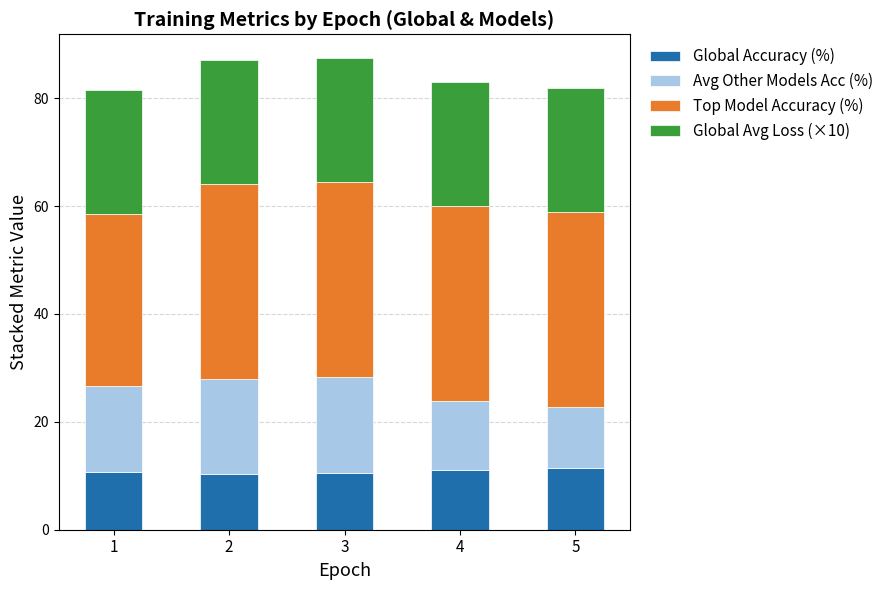

The value of Global Accuracy (%) at 1 is 10.7. True or false?

True